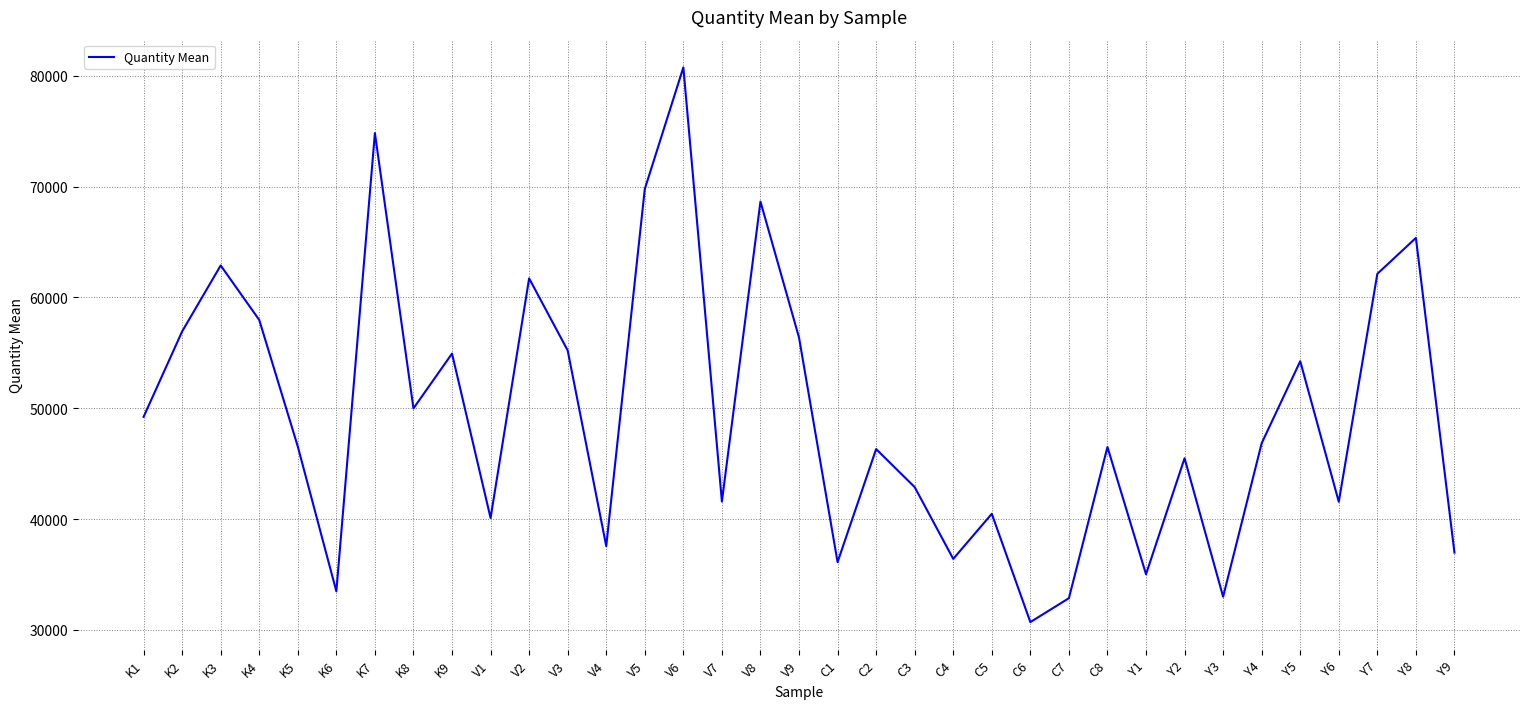

What is the smallest value displayed?

30696.9